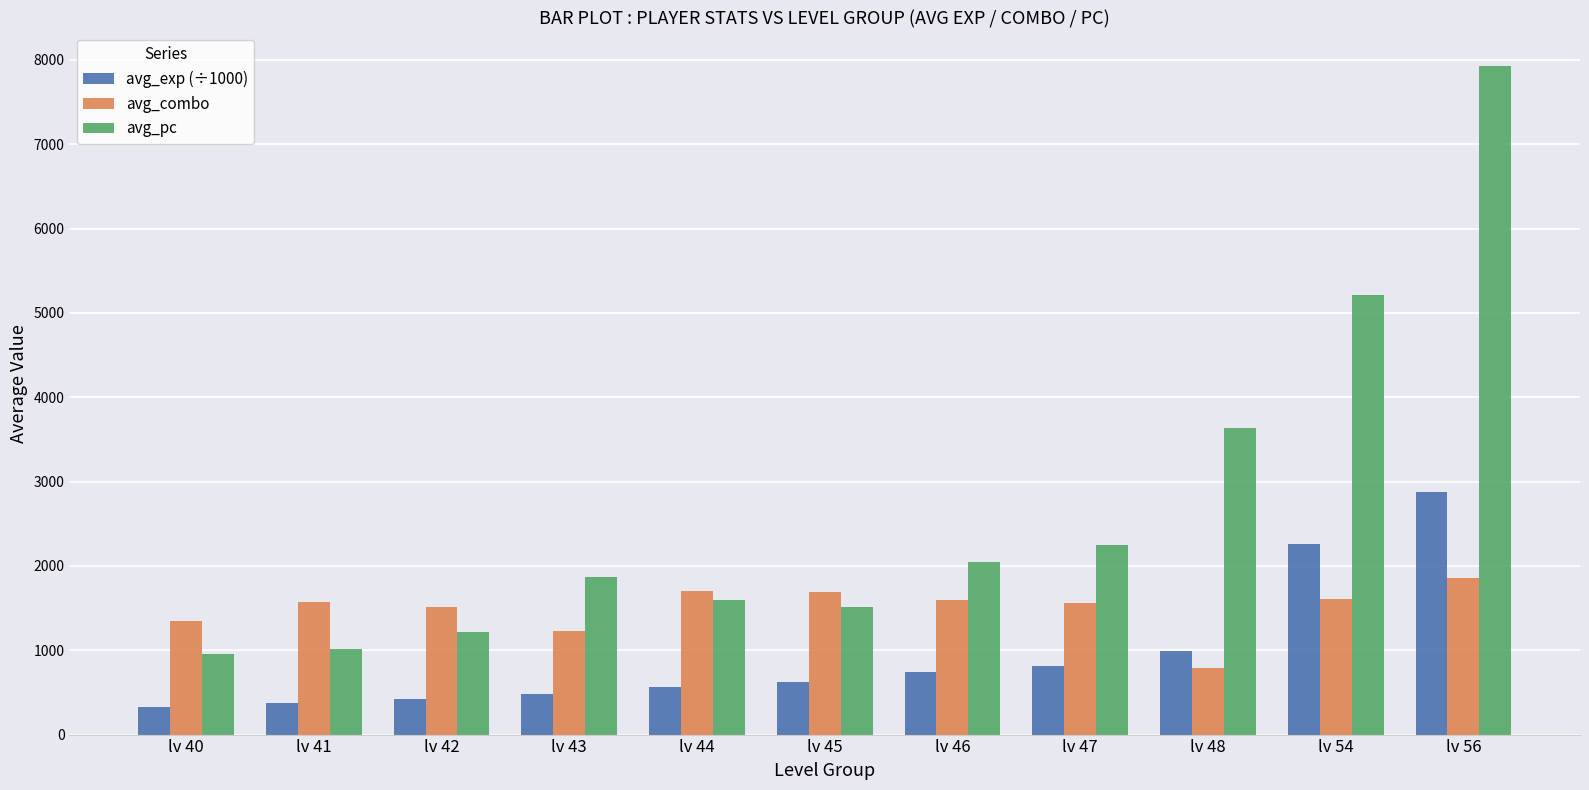

True or false: avg_exp (÷1000) has a value of 815.4 at lv 47.

True